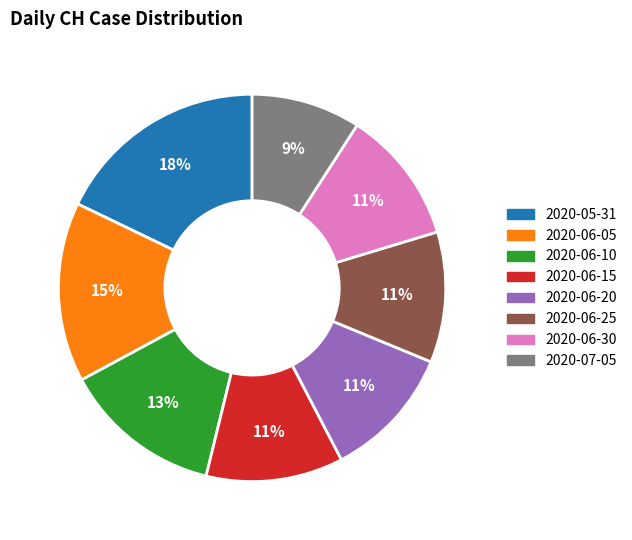

What is the largest slice in the pie chart?

2020-05-31